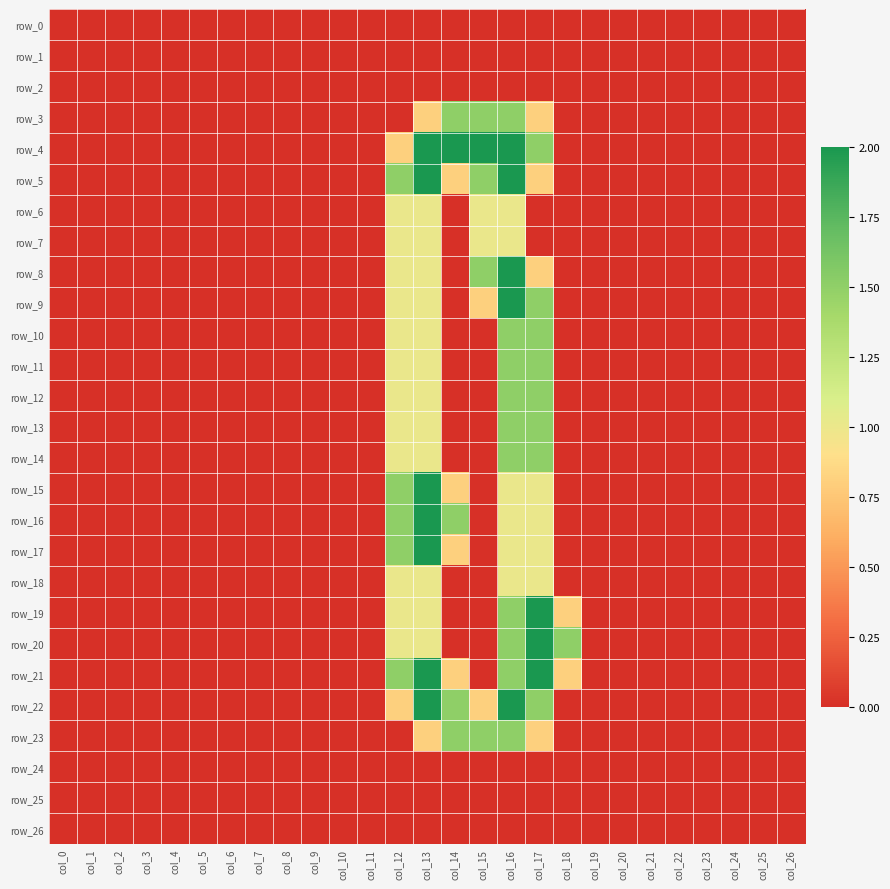

How many series are shown in this chart?

27